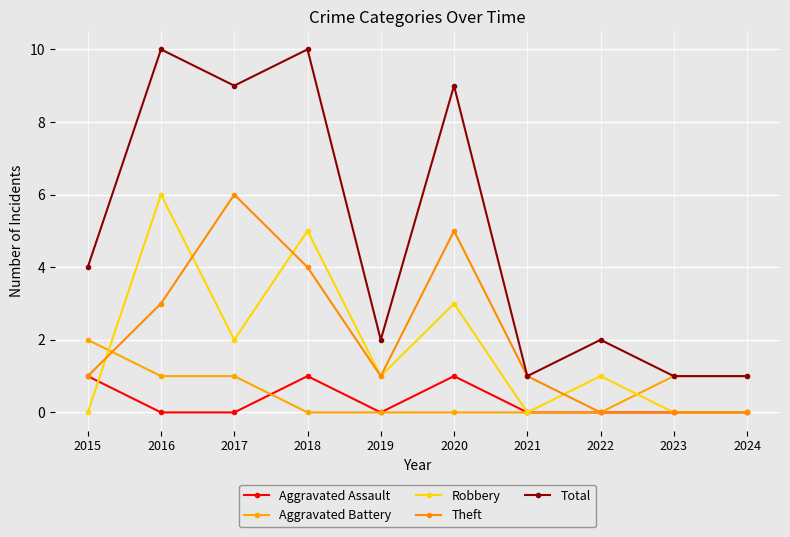

The value of Aggravated Battery at 2015 is 2. True or false?

True